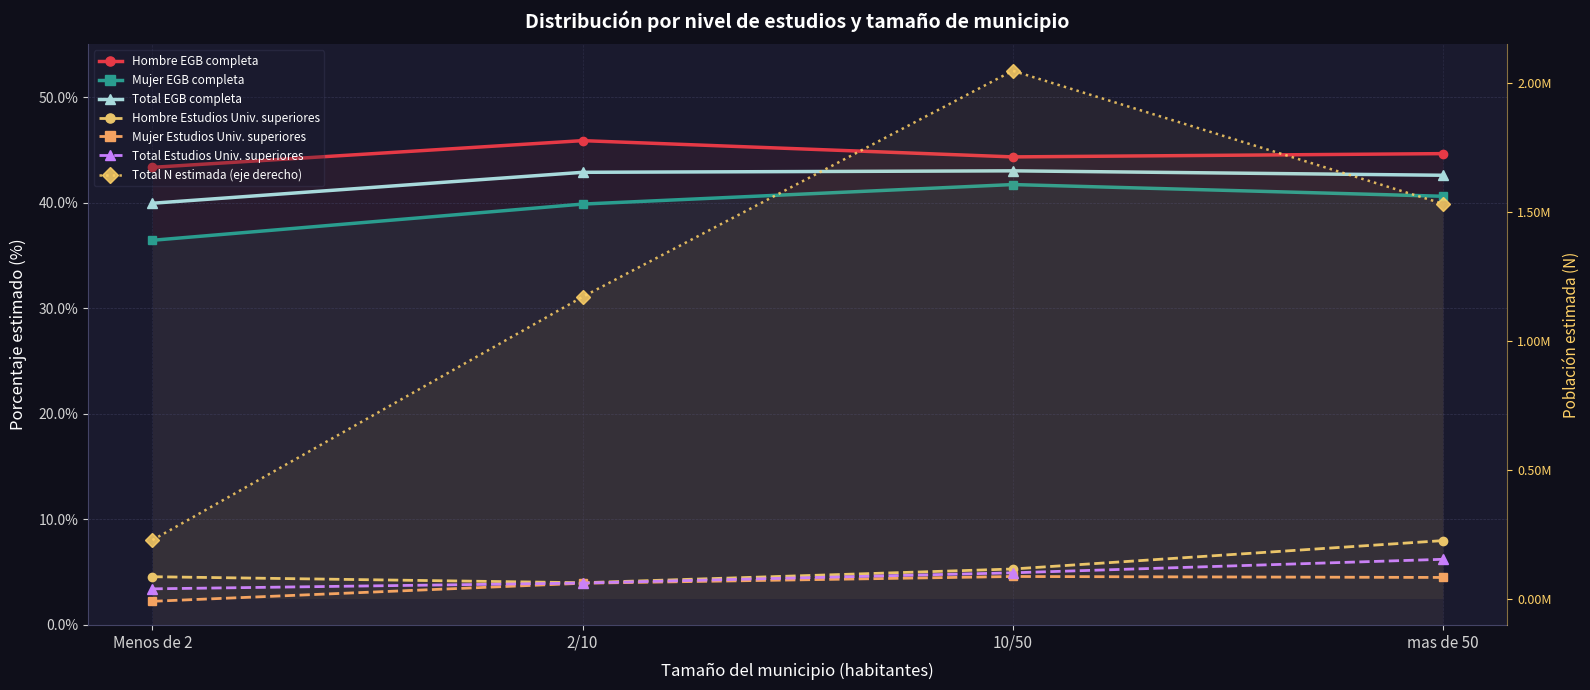

Where does the Mujer (N estimada) series first go above 40?

10/50